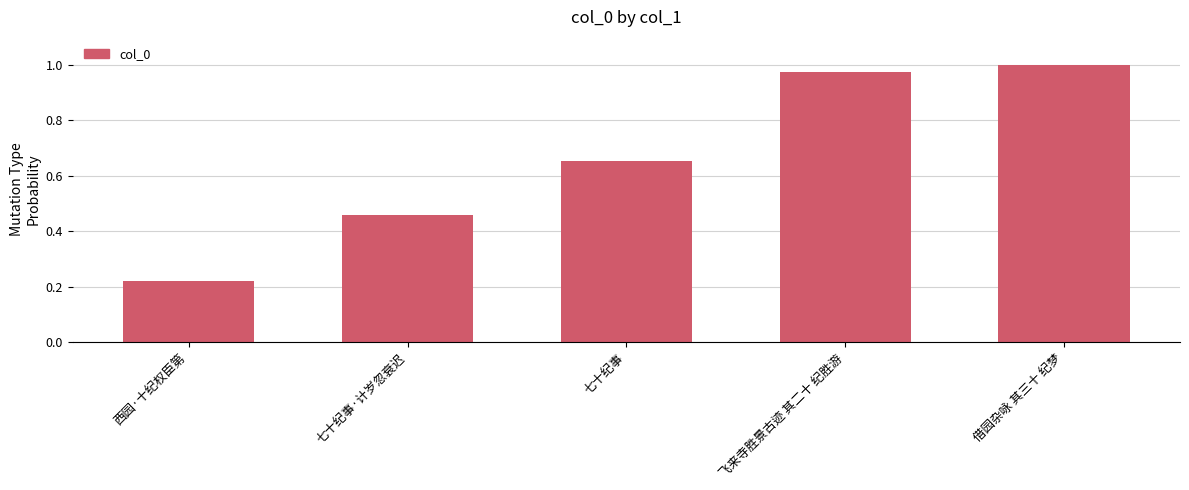

Rank the categories by value from lowest to highest.

西园·十纪权臣第, 七十纪事·计岁忽衰迟, 七十纪事, 飞来寺胜景古迹 其二十 纪胜游, 借园杂咏 其三十 纪梦